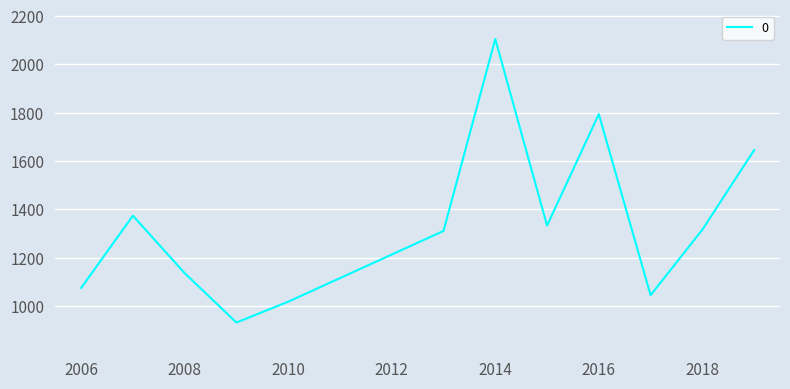

What is the difference between the maximum and minimum values?

1172.8